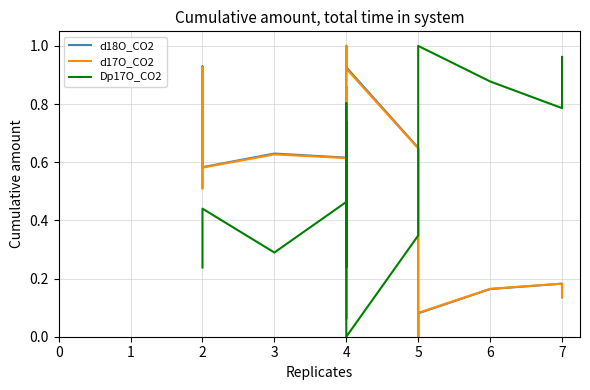

True or false: d17O_CO2 and d18O_CO2 cross at least once.

True